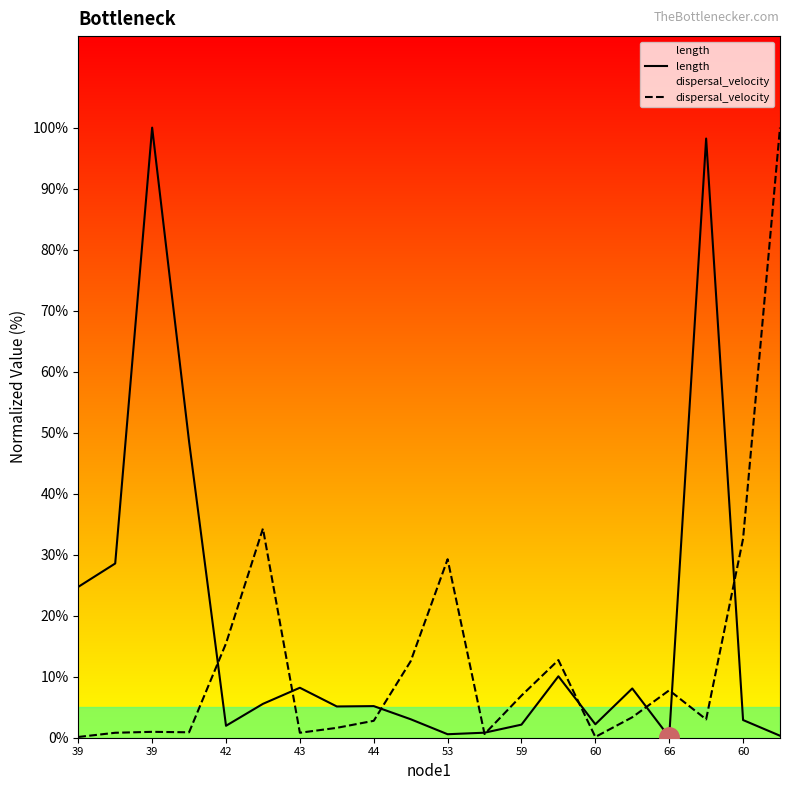

After their last crossing, which series has the higher values: dispersal_velocity or length?

dispersal_velocity